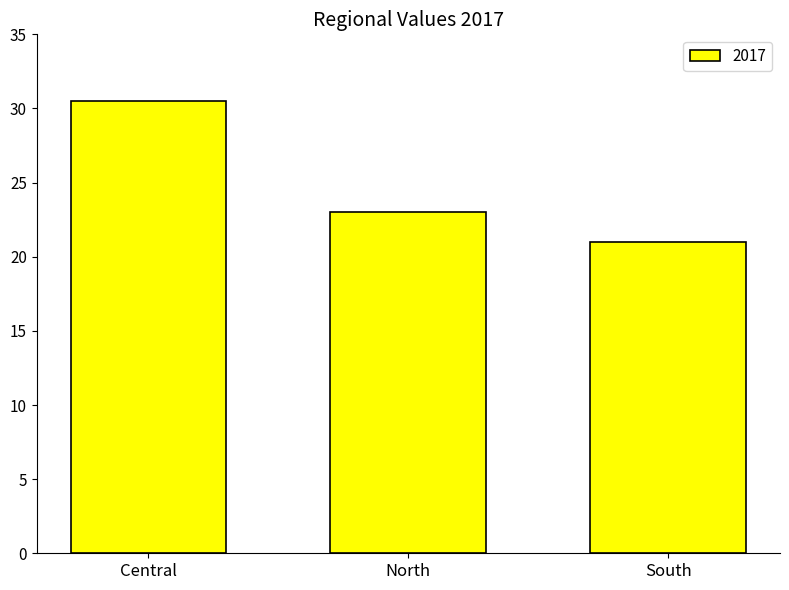

List the labels in order of value, smallest first.

South, North, Central